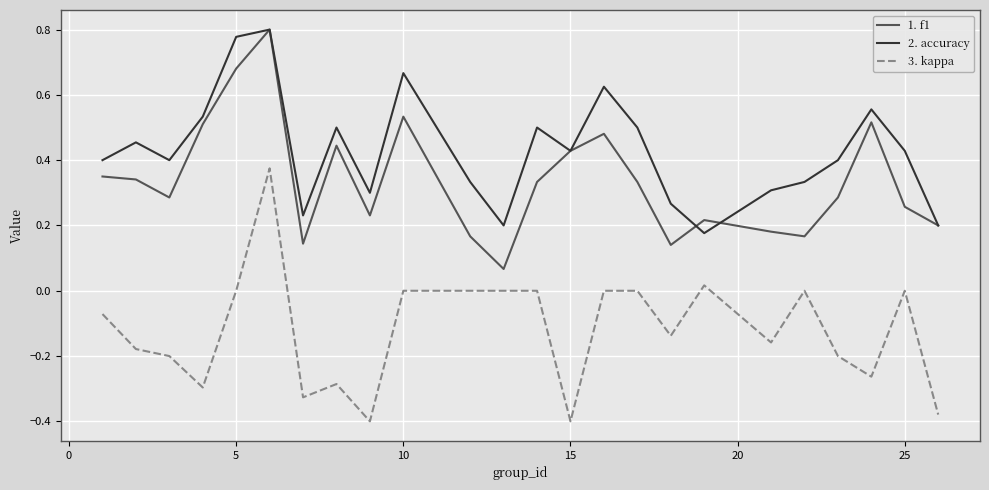

How many lines are shown in the chart?

3